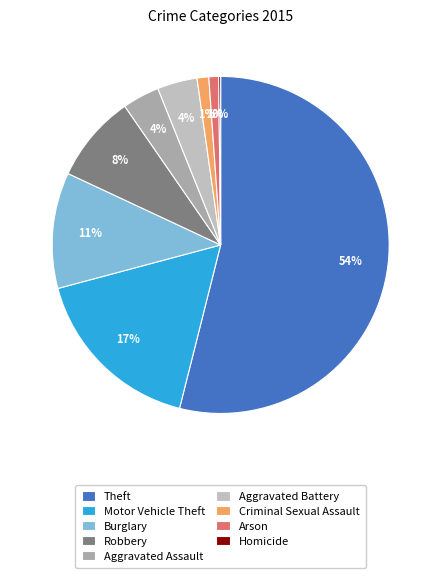

To the nearest percent, what portion does Aggravated Battery represent?

4%